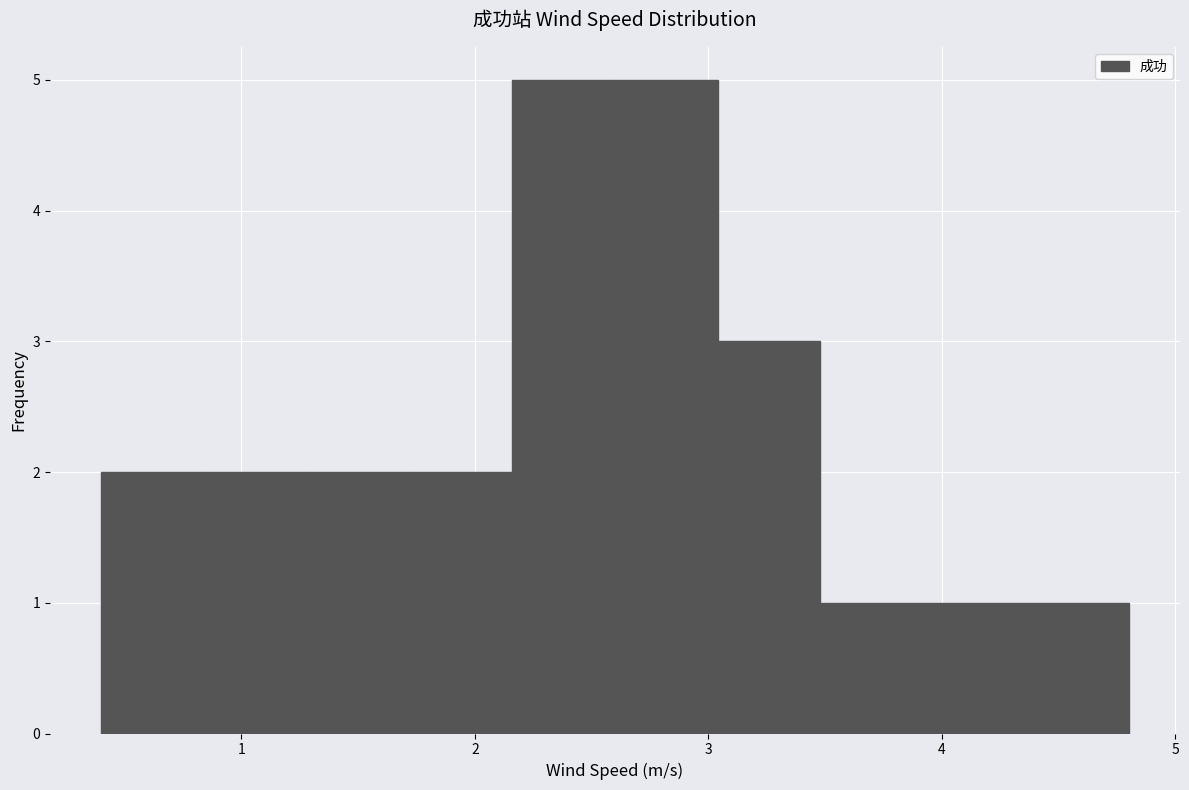

What is the height of the bar covering 0.40 to 0.84 on the x-axis? Neither the bar edges nor the heights are printed on the chart, so give them approximately, as read against the axes.

2